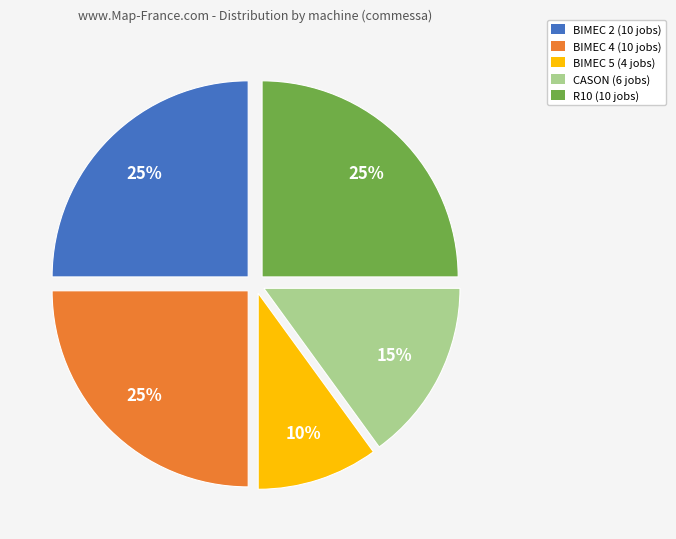

What percentage is the BIMEC 2 (10 jobs) slice, to the nearest percent?

25%